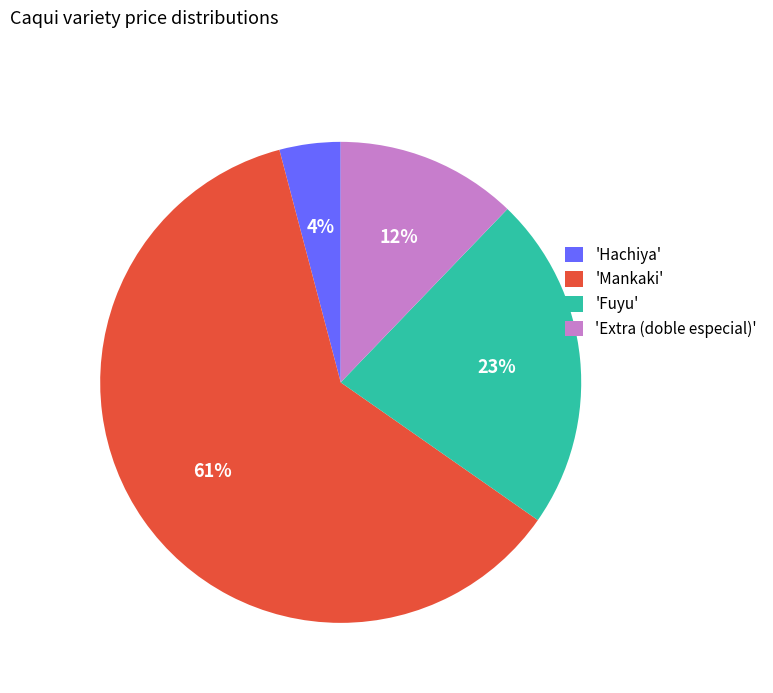

How many segments does this pie chart have?

4